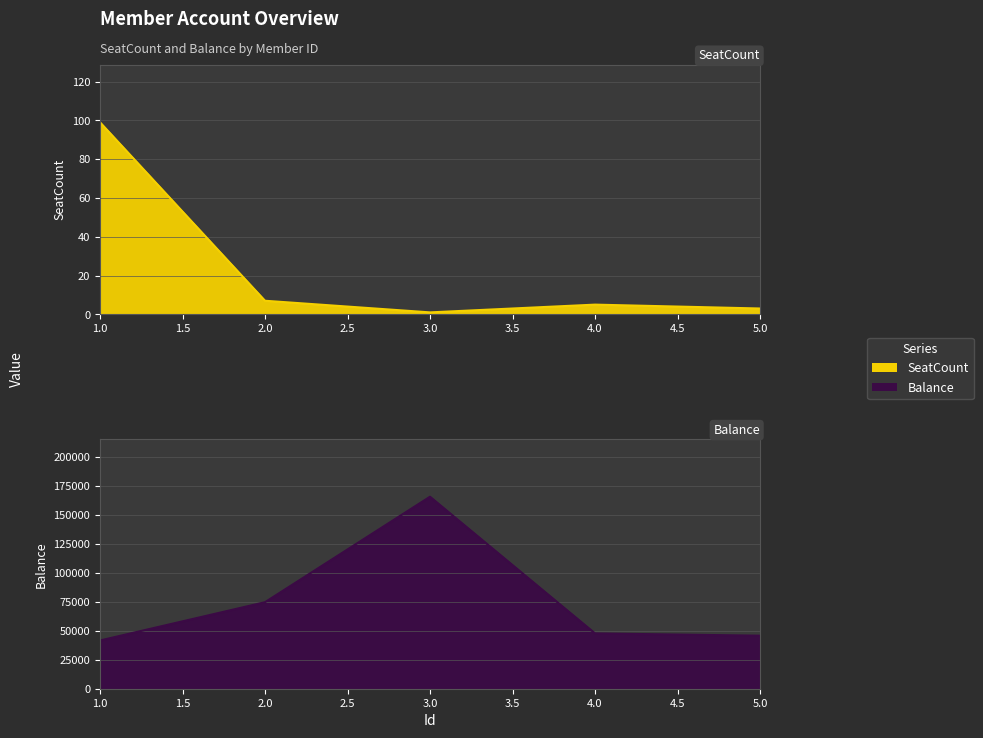

How many interior local peaks does the Balance series have?

1